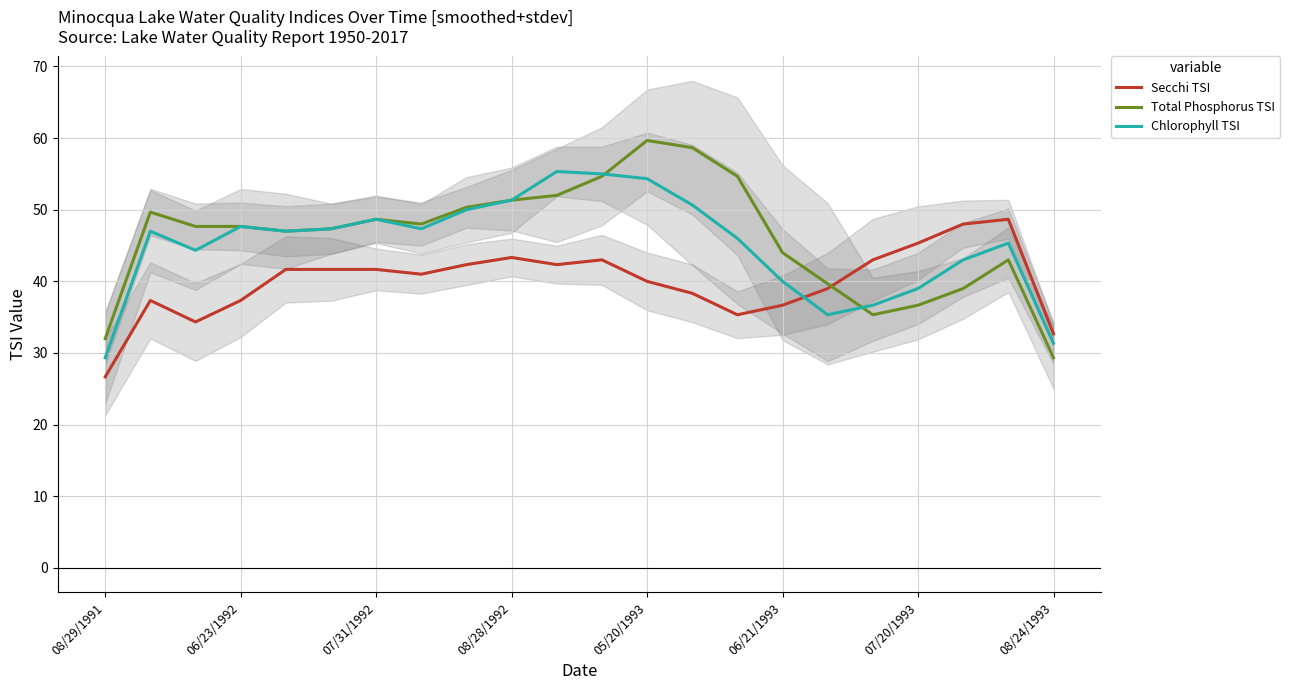

The value of Chlorophyll TSI at 06/21/1993 is 40.0. True or false?

True